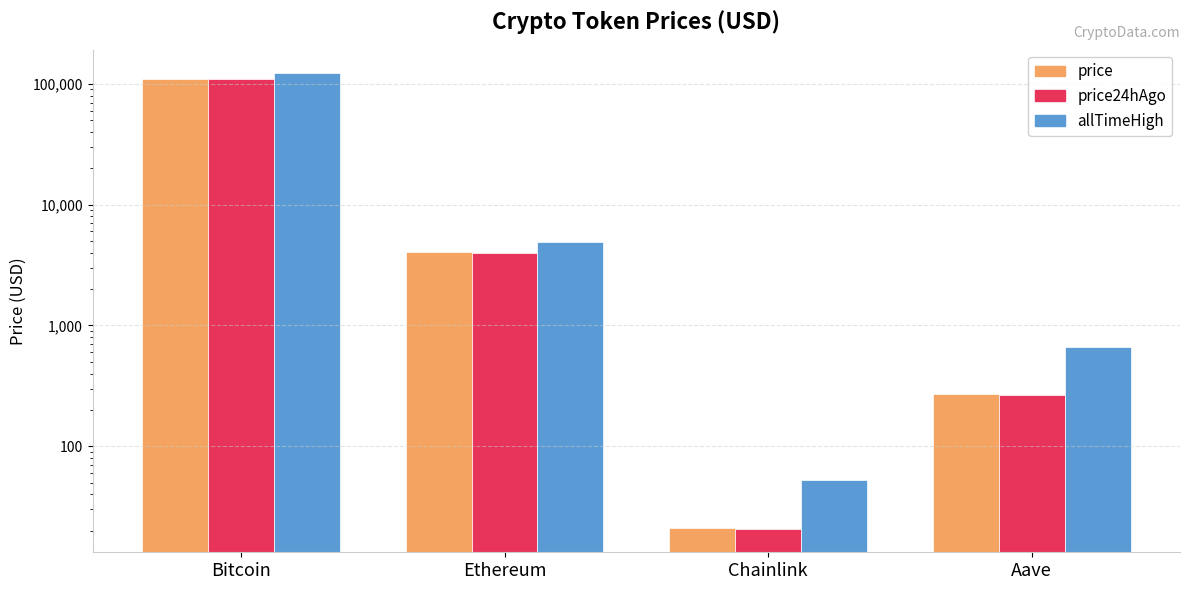

Rank the series by their maximum value, from highest to lowest.

allTimeHigh, price, price24hAgo